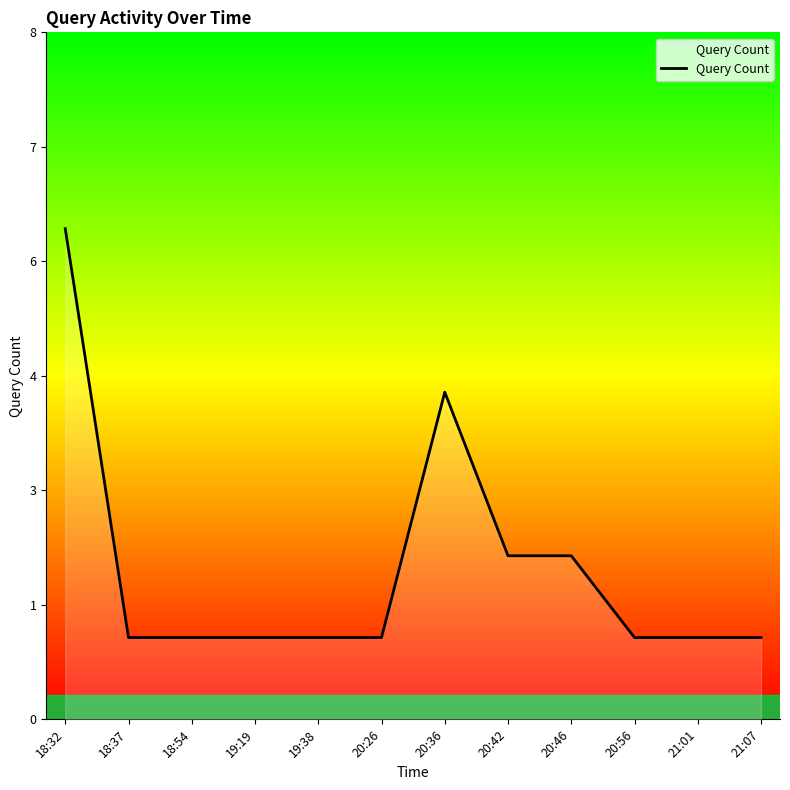

What is the label of the 4th point from the right?

20:46